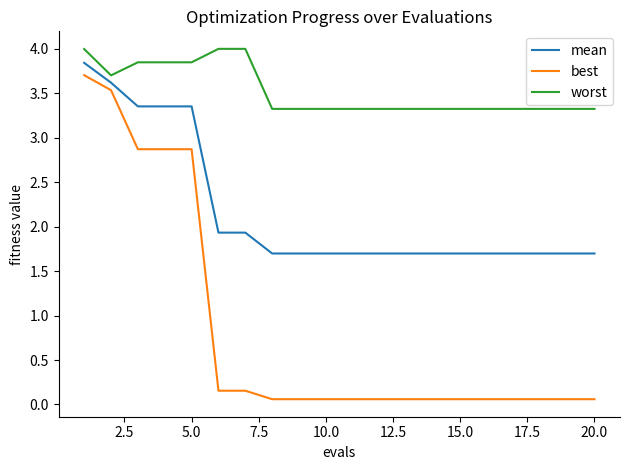

What is the greatest value displayed?

4.0